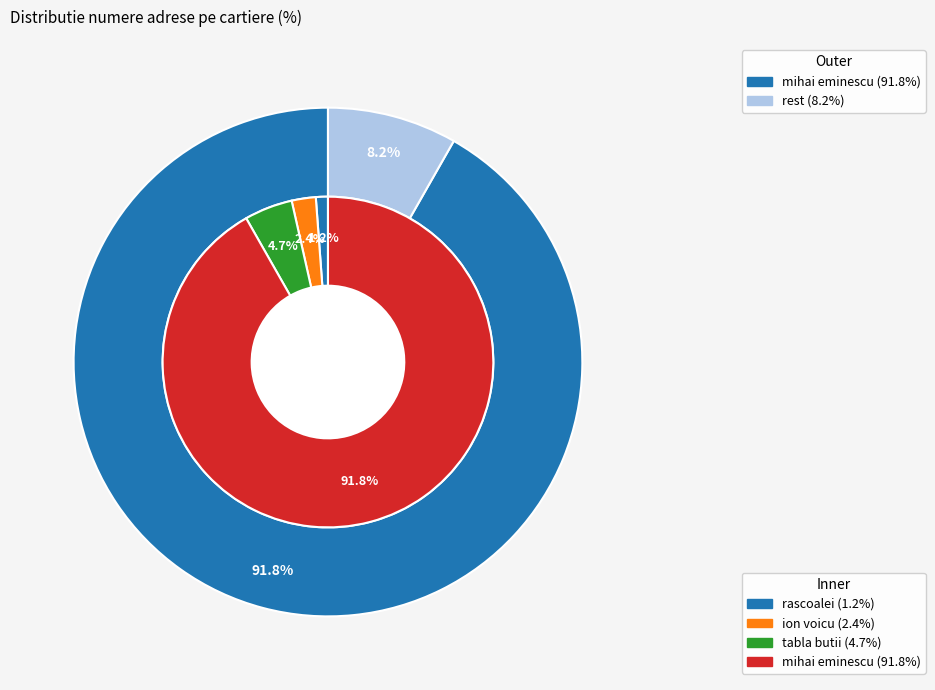

How many segments does this pie chart have?

4